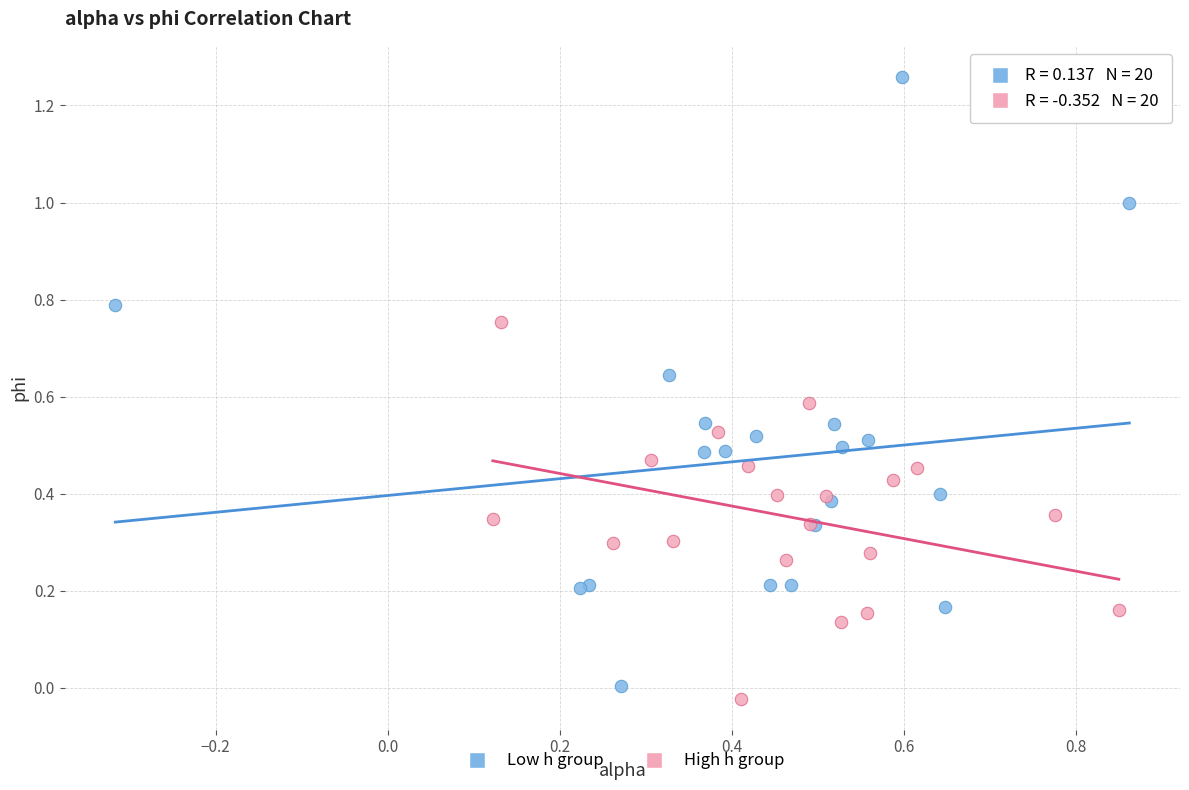

Which series has the largest Y range (max minus min)?

Low h group